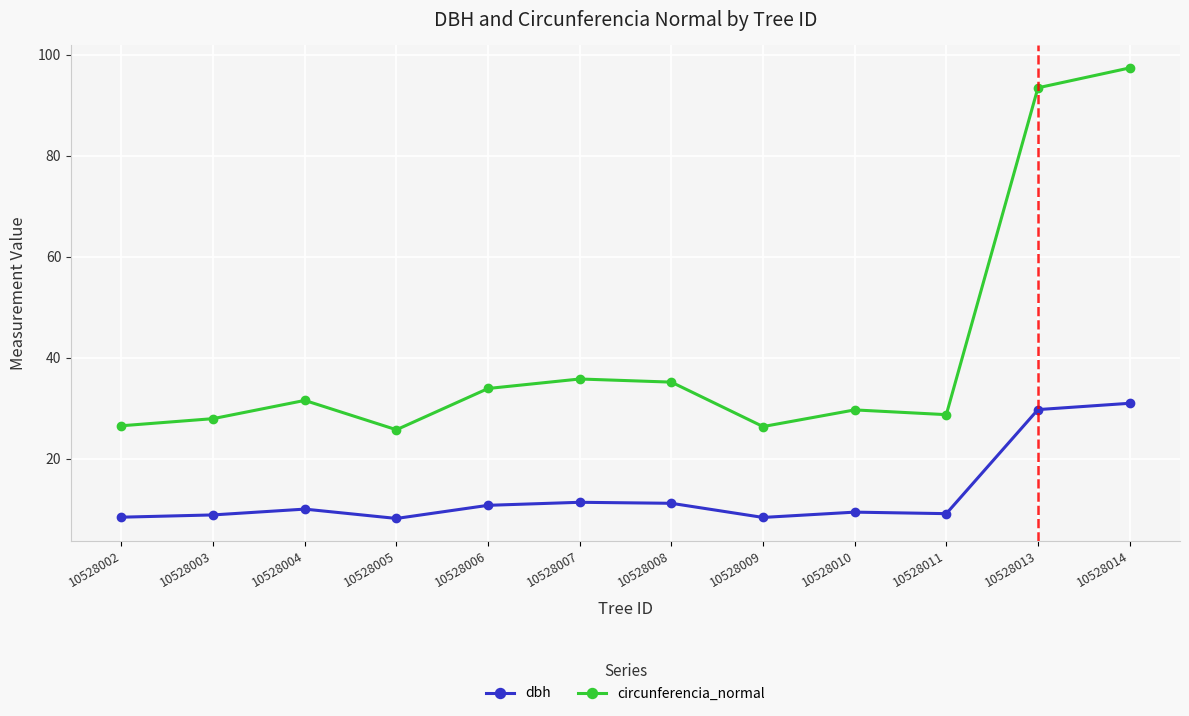

What value does the dbh series have at 10528014?

31.0